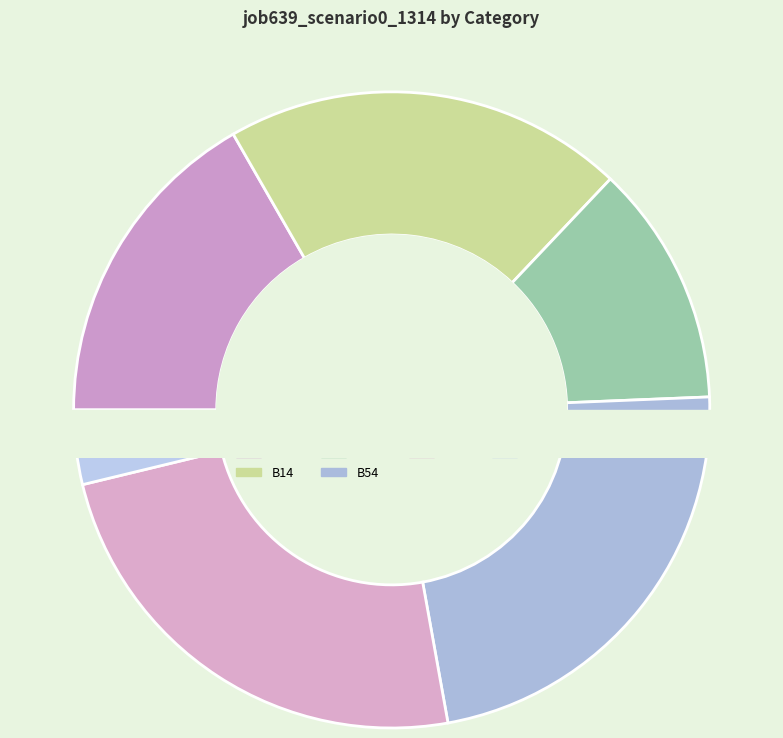

To the nearest percent, what is the difference between the B51 and os4 slice percentages?

20%